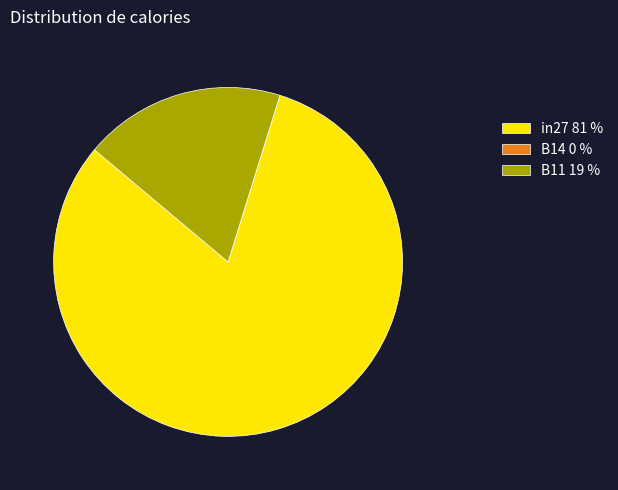

Which category has the biggest portion of the pie?

in27